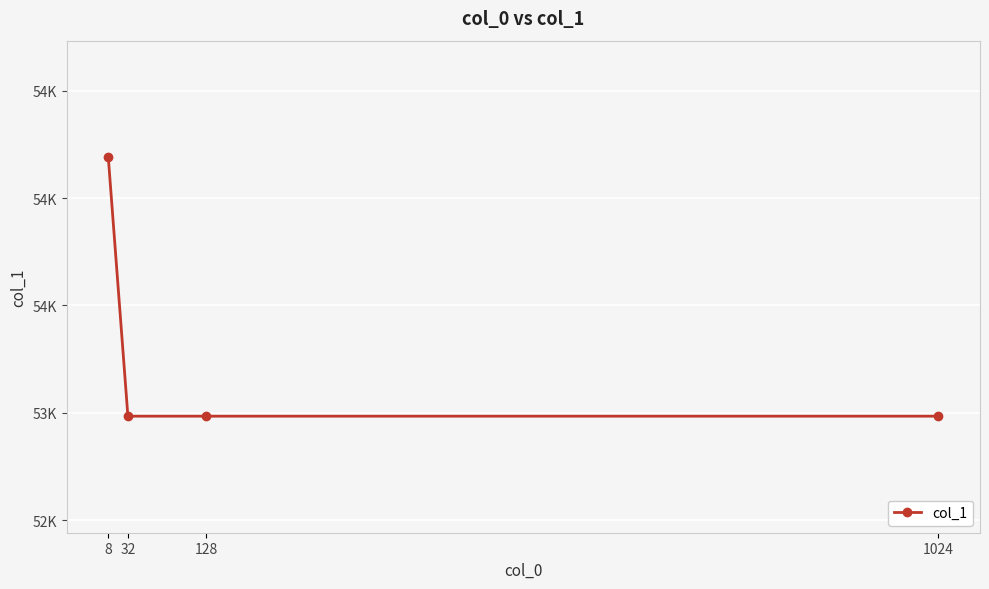

Reading left to right, what are all the values shown in this chart?

8=54191	32=52984	128=52984	1024=52984